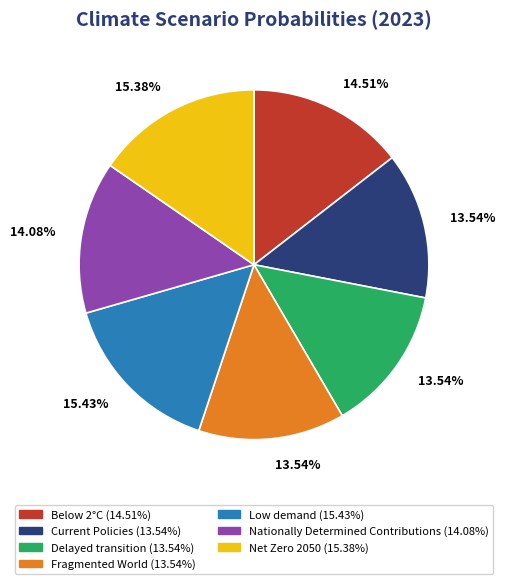

Is it true that Nationally Determined Contributions is 14% of the pie?

True